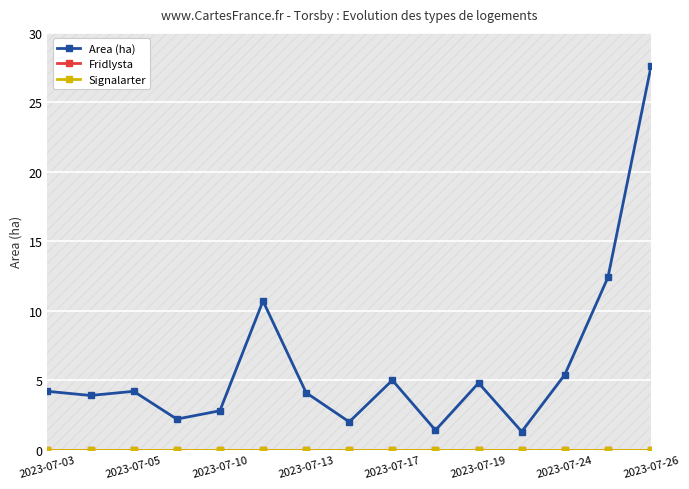

True or false: Area (ha) and Fridlysta cross at least once.

False